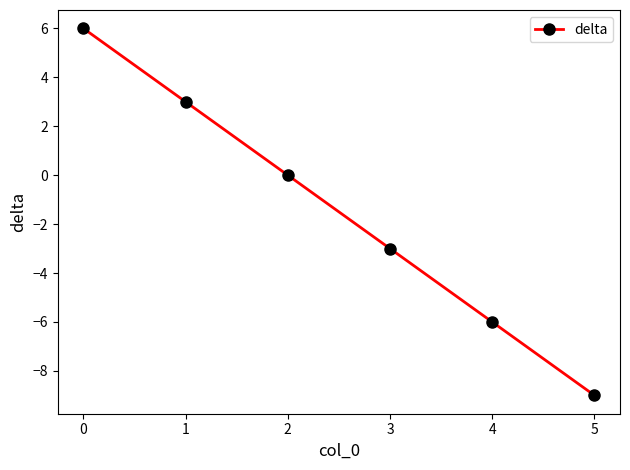

The value at 4 is -3. True or false?

False